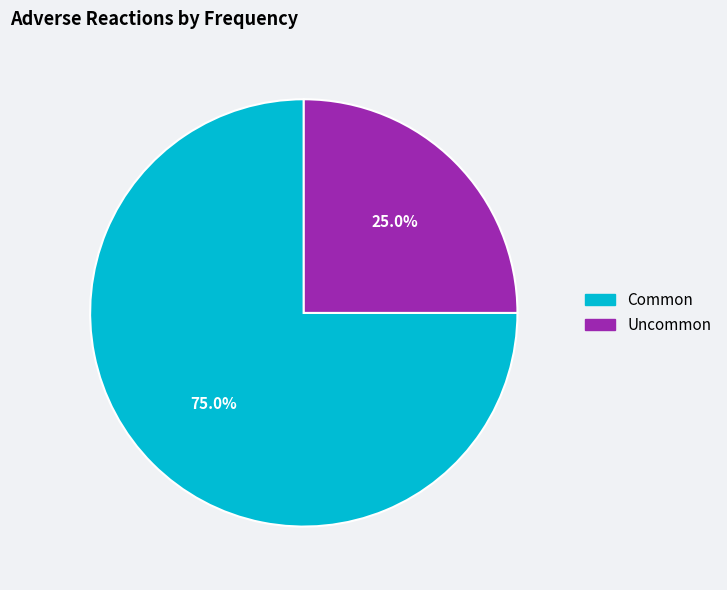

Is the sum of Common and Uncommon greater than half?

Yes